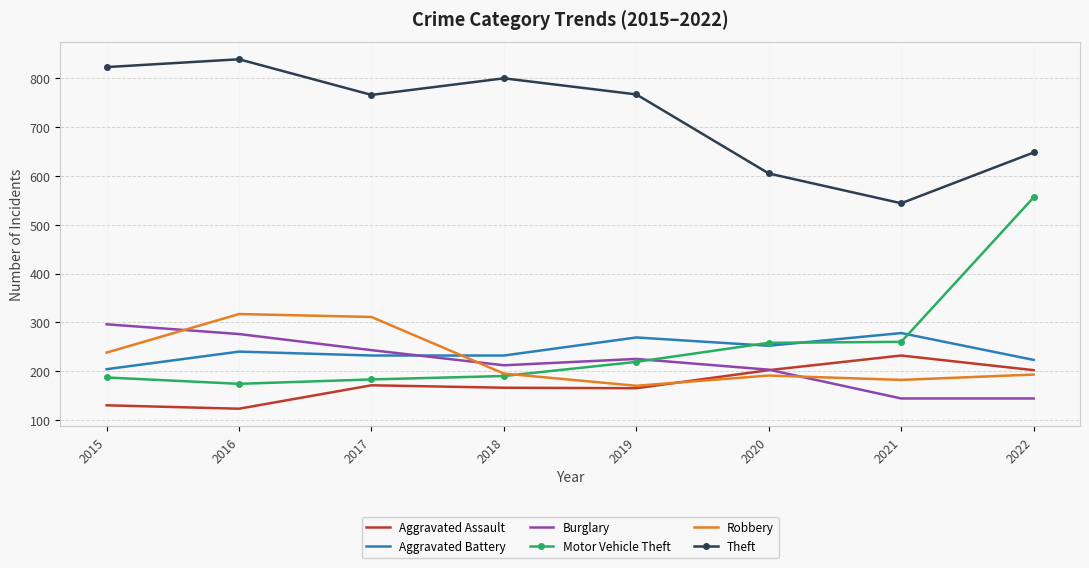

Which series has the largest total across all categories?

Theft